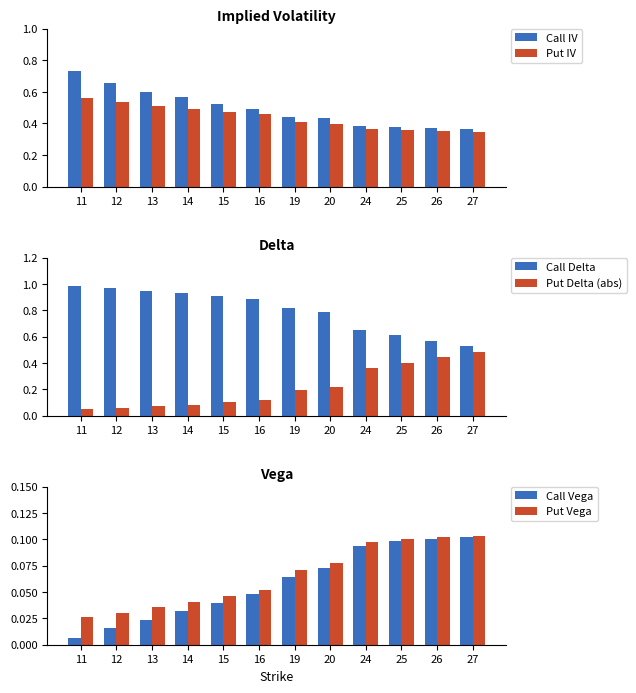

How many bars are there in each group?

6